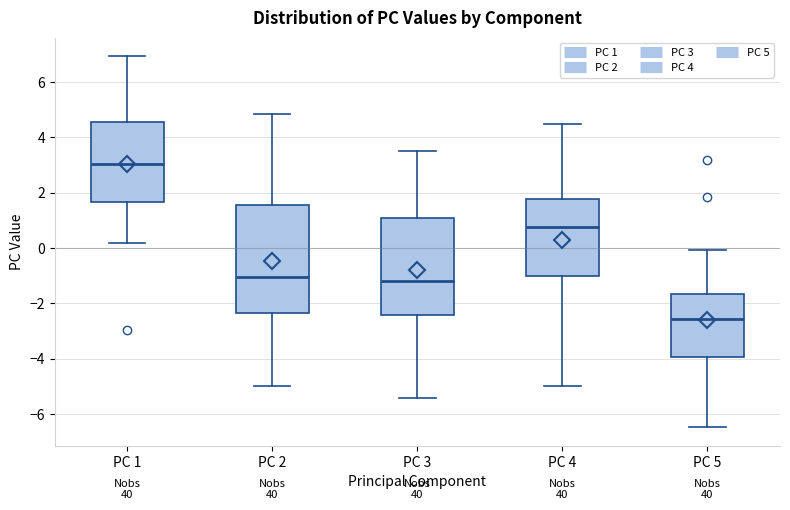

Reading left to right, transcribe this box plot: for each box, give where its median line is, the range the box spans, and where its two whiskers end, as read against the y-axis. The values are not printed on the chart, so give them approximately, as read against the axis.

PC 1: median 3.0, box 1.6 to 4.6, whiskers 0.2 to 7.0
PC 2: median -1.0, box -2.4 to 1.6, whiskers -5.0 to 4.8
PC 3: median -1.2, box -2.4 to 1.0, whiskers -5.4 to 3.6
PC 4: median 0.8, box -1.0 to 1.8, whiskers -5.0 to 4.4
PC 5: median -2.6, box -4.0 to -1.6, whiskers -6.4 to 0.0